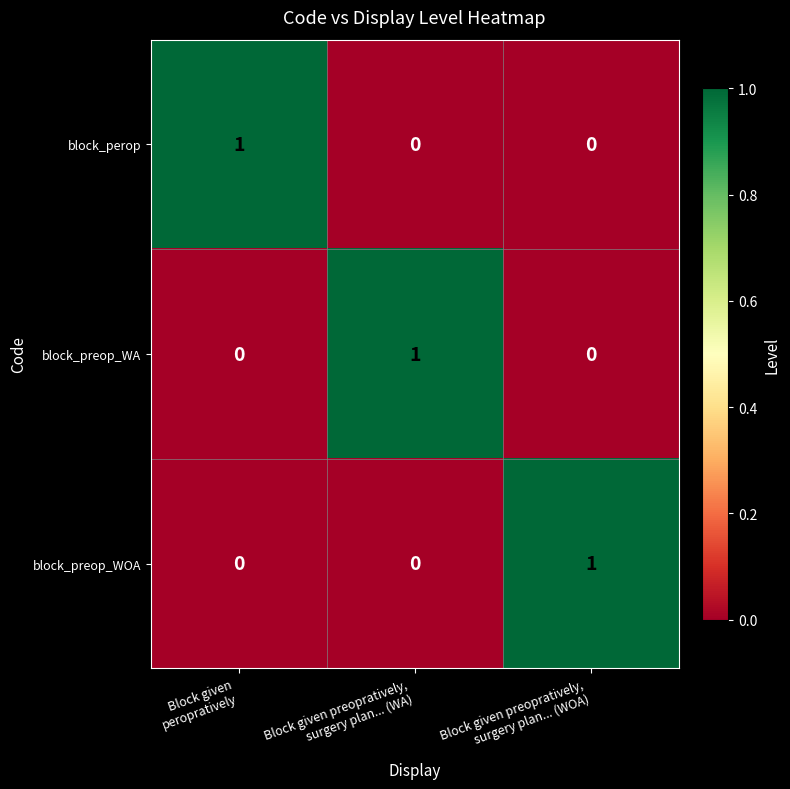

At how many categories does at least one series exceed 0?

3